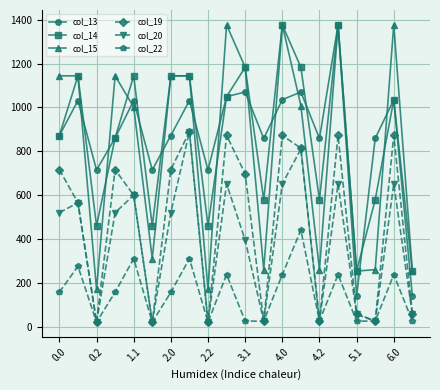

What is the value of the col_13 point at the 8th from the left?

1031.5